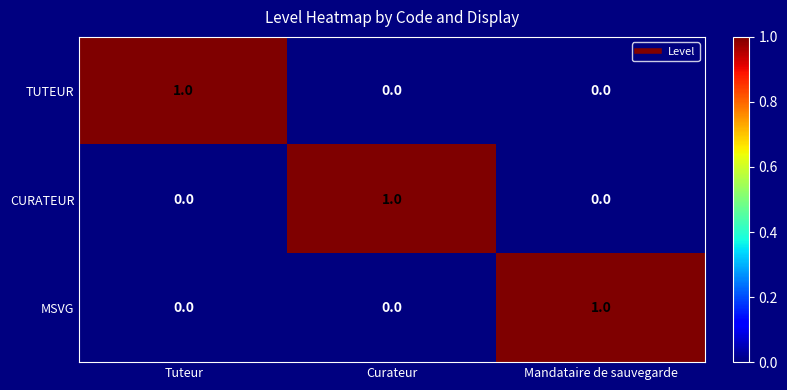

Count the TUTEUR values in the range 0 to 1.

3